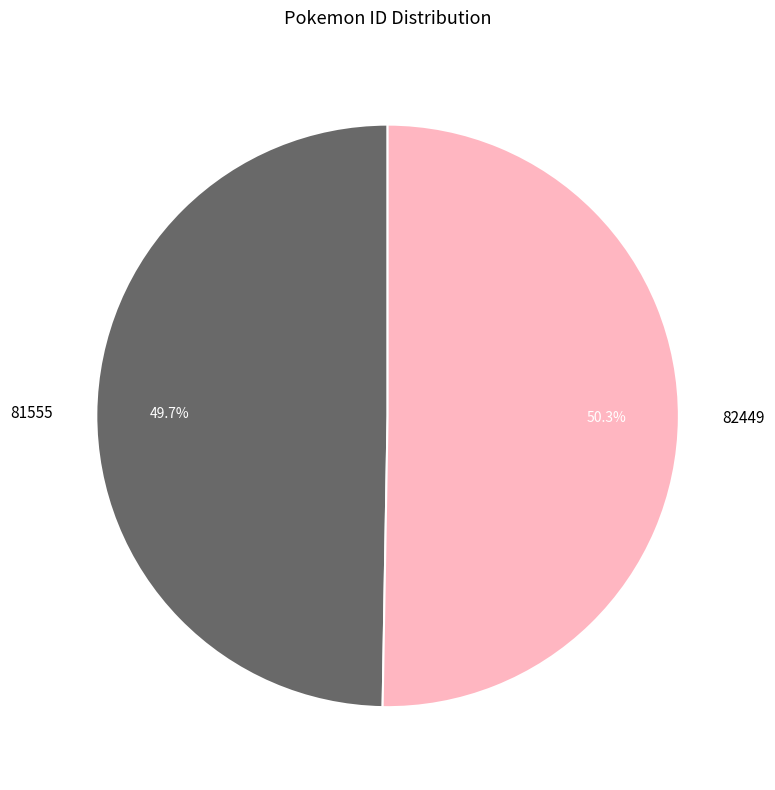

Between 81555 and 82449, which is larger?

82449